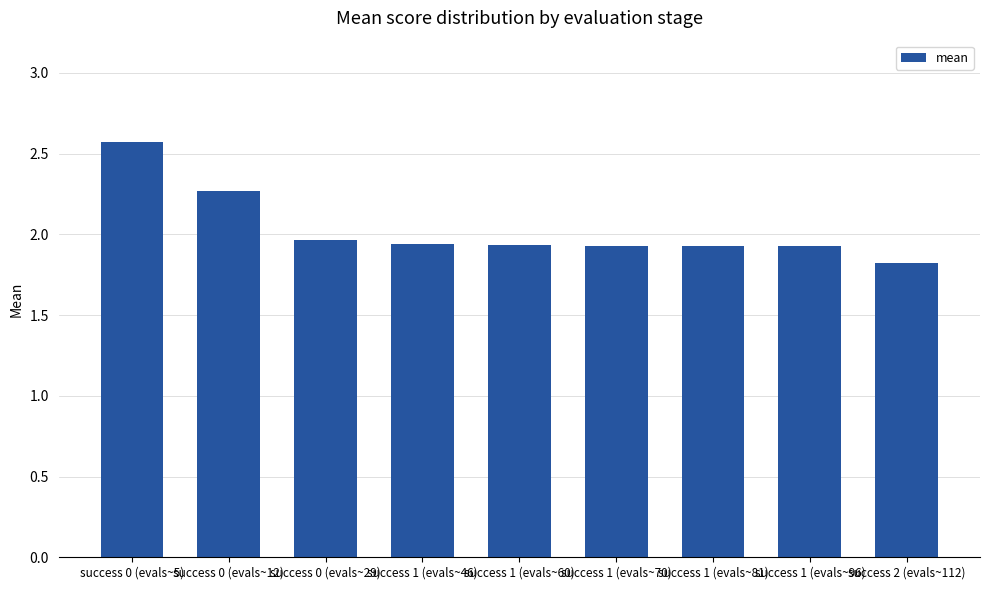

At which category does the chart reach its peak across all series?

success 0 (evals~5)